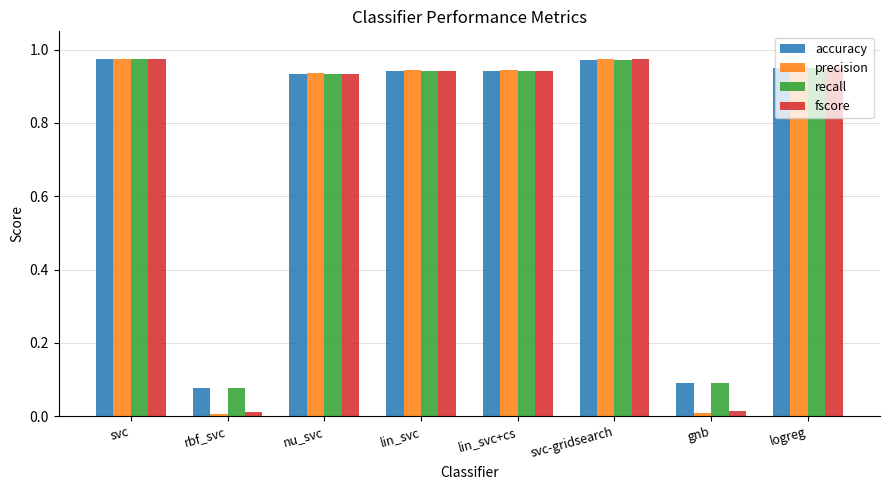

True or false: accuracy has a value of 1.4 at svc.

False